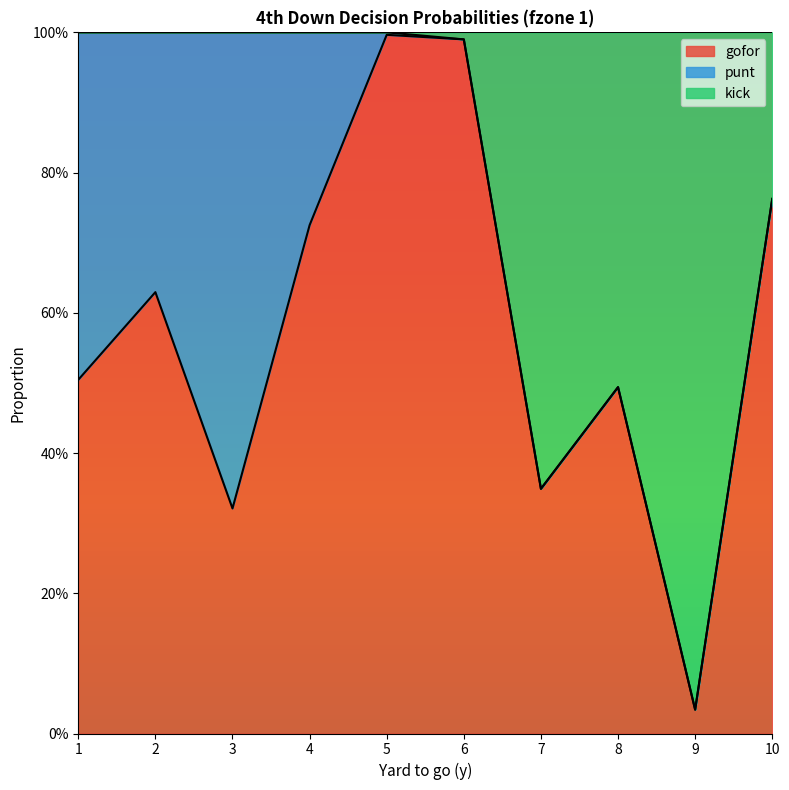

What are all the series names shown in the legend?

gofor, punt, kick